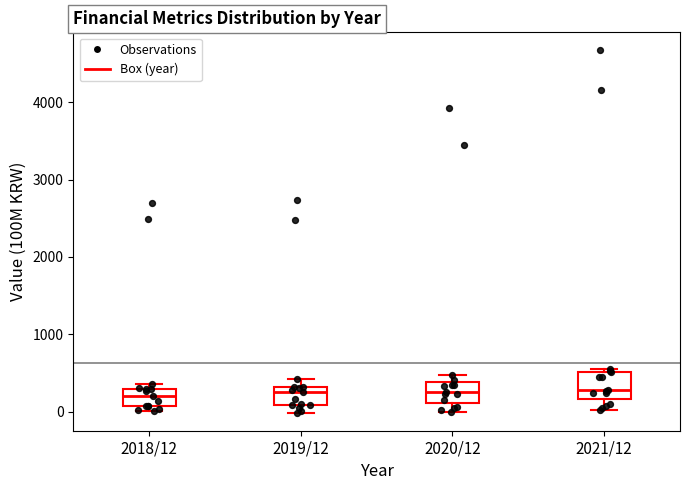

Reading left to right, read every box against the y-axis: the position of its median line, the range the box covers, and the ends of its whiskers. The values are not printed on the chart, so give them approximately, as read against the axis.

2018/12: median 200, box 100 to 300, whiskers 0 to 400
2019/12: median 300 (just below the box's upper edge), box 100 to 300, whiskers 0 to 400
2020/12: median 300, box 100 to 400, whiskers 0 to 500
2021/12: median 300, box 200 to 500, whiskers 0 to 500 (just above the box's upper edge)